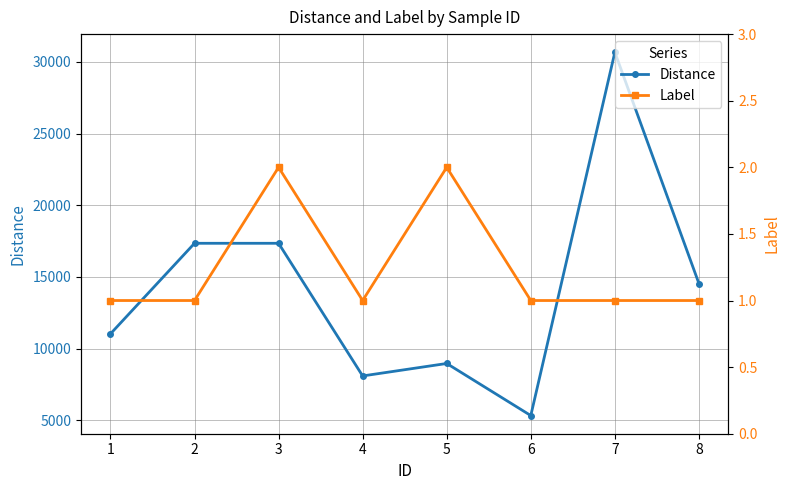

Rank the series by their maximum value, from highest to lowest.

Distance, Label